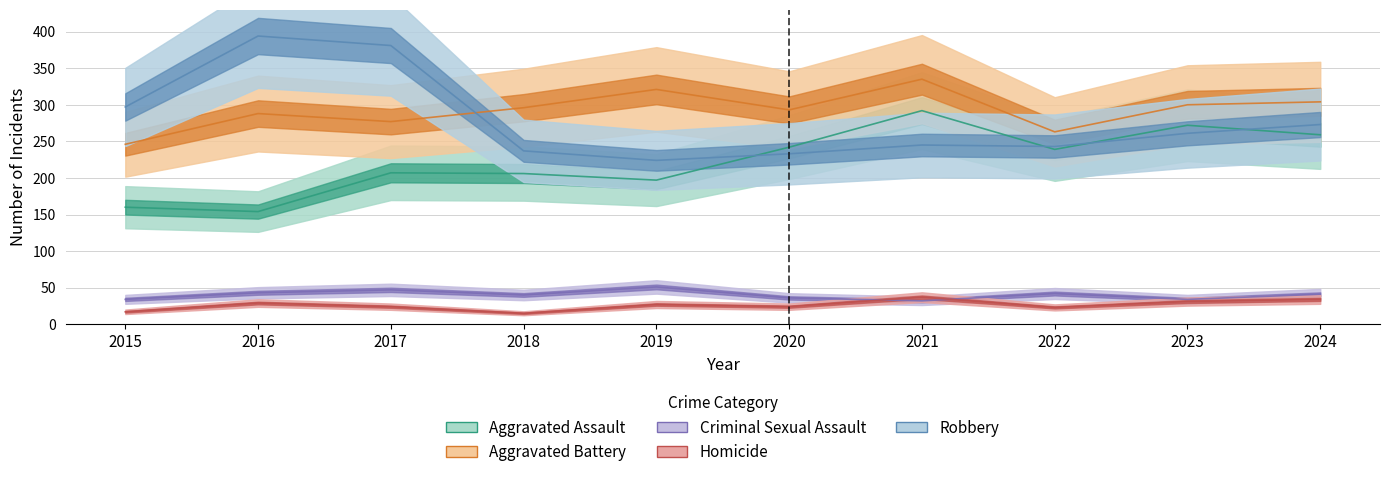

What is the total value across all series at 2016?

908